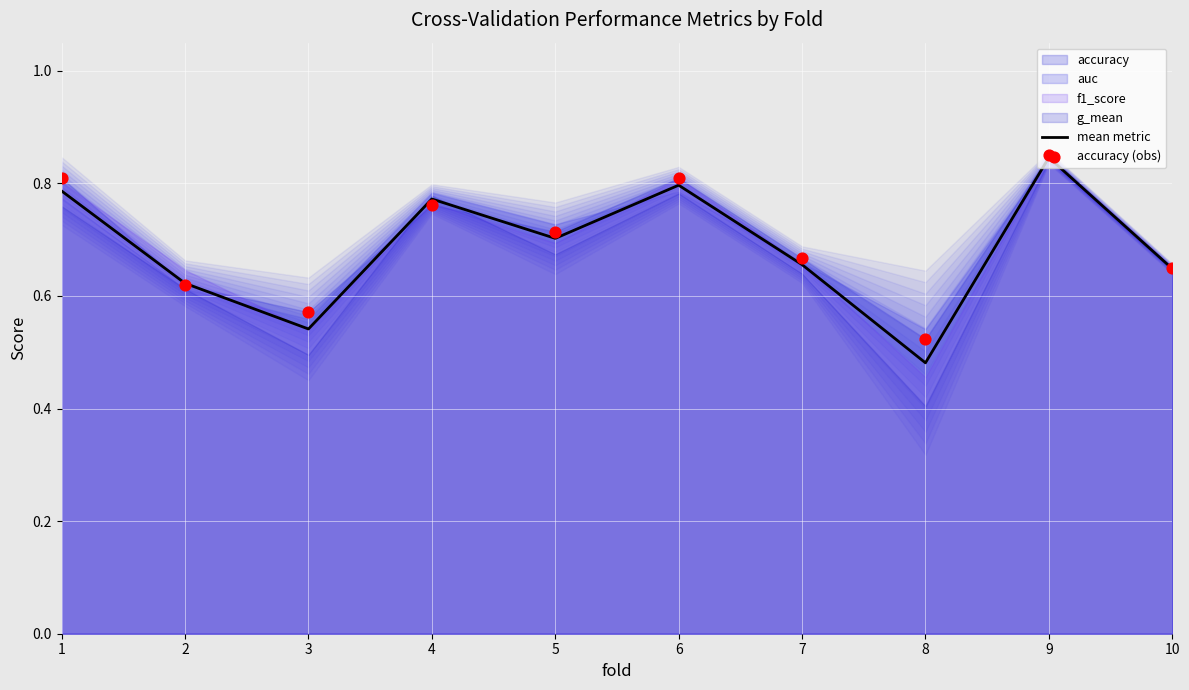

At how many categories does at least one series exceed 0?

10